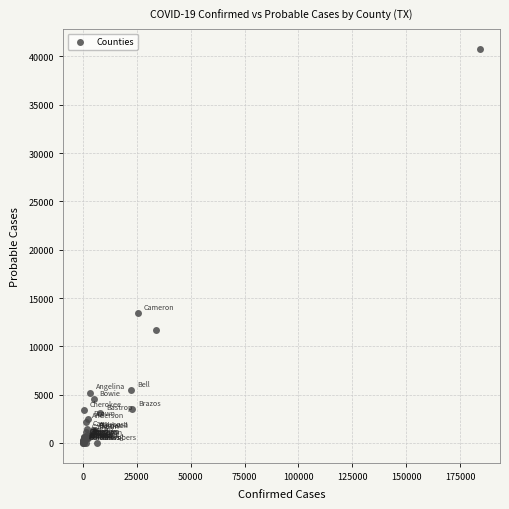

What Y value in the scatter plot is closest to 20402?

13420